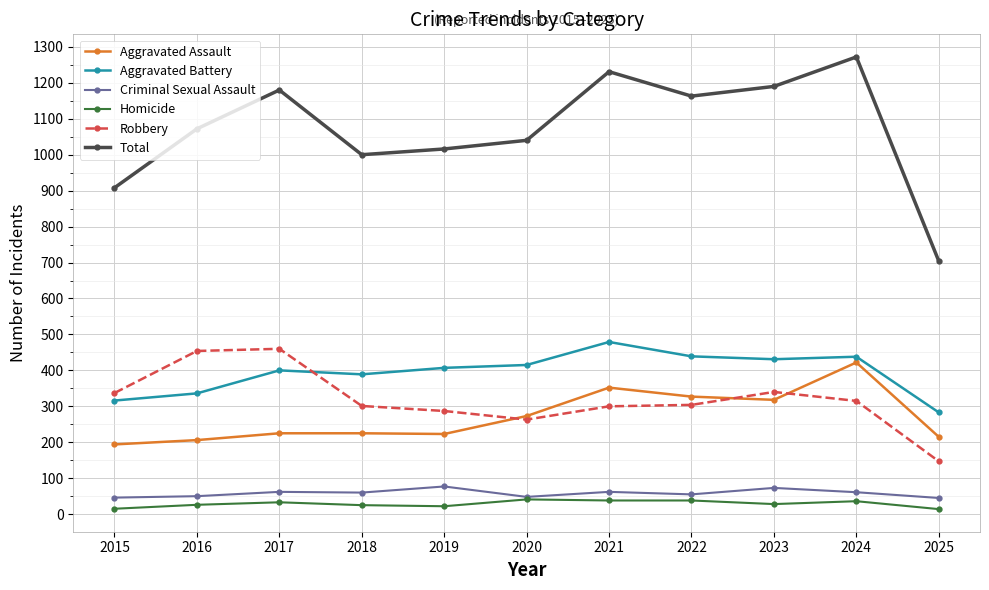

Does the chart display data point markers on the line(s)?

Yes